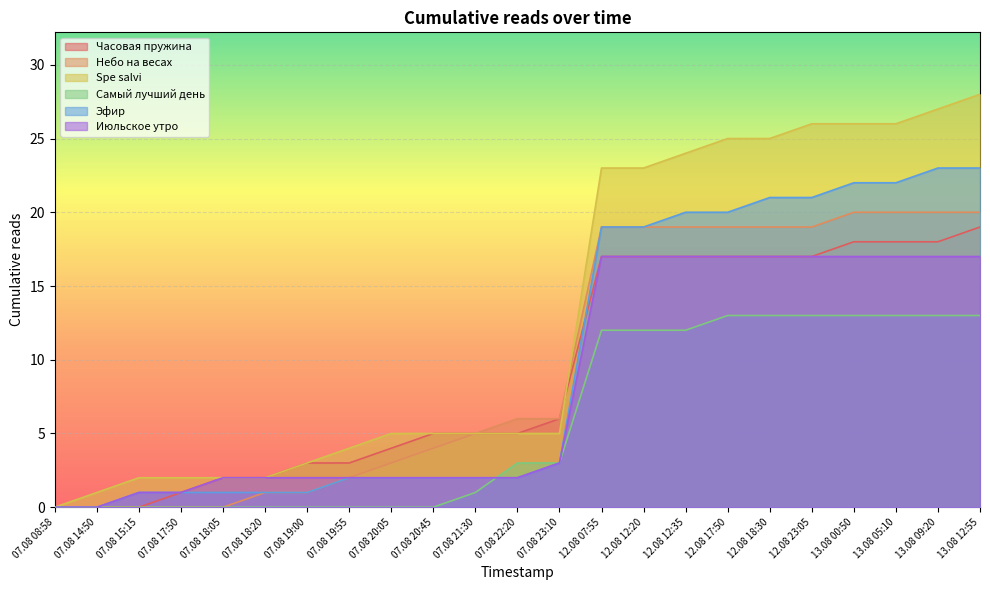

At which label does Июльское утро first exceed 2?

07.08 23:10